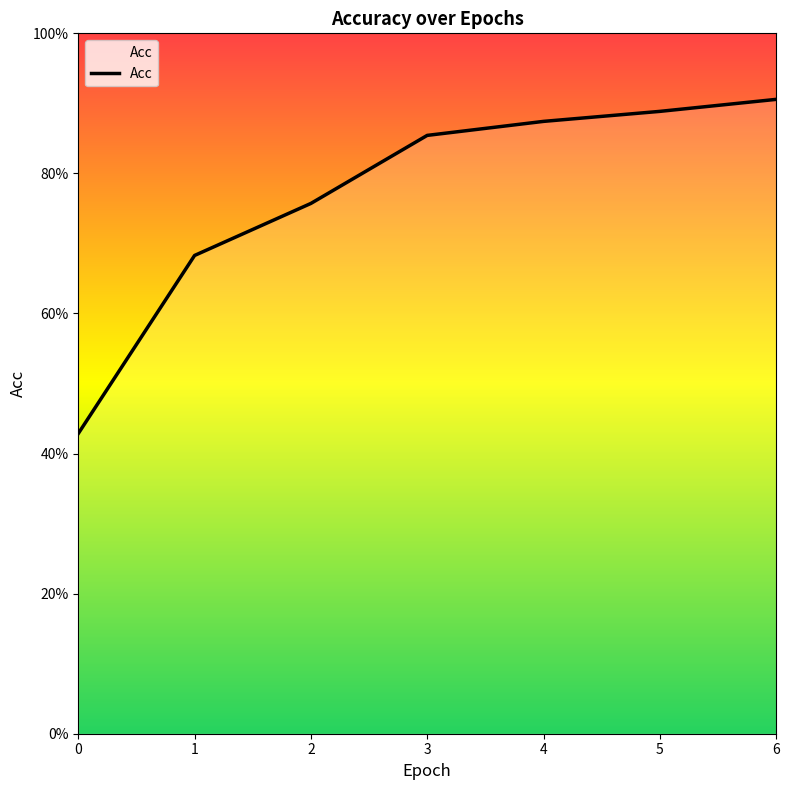

Is it true that the value at 6 is 0.9?

True